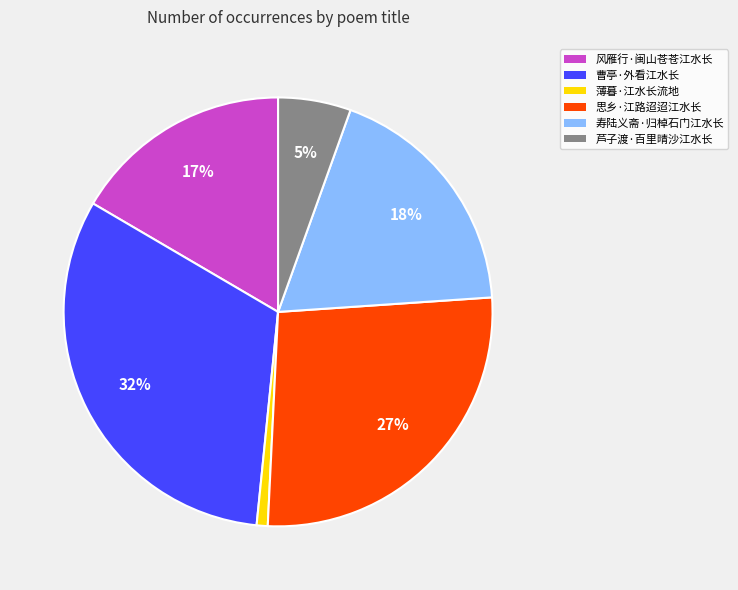

Which has a higher value, 思乡·江路迢迢江水长 or 风雁行·闽山苍苍江水长?

思乡·江路迢迢江水长